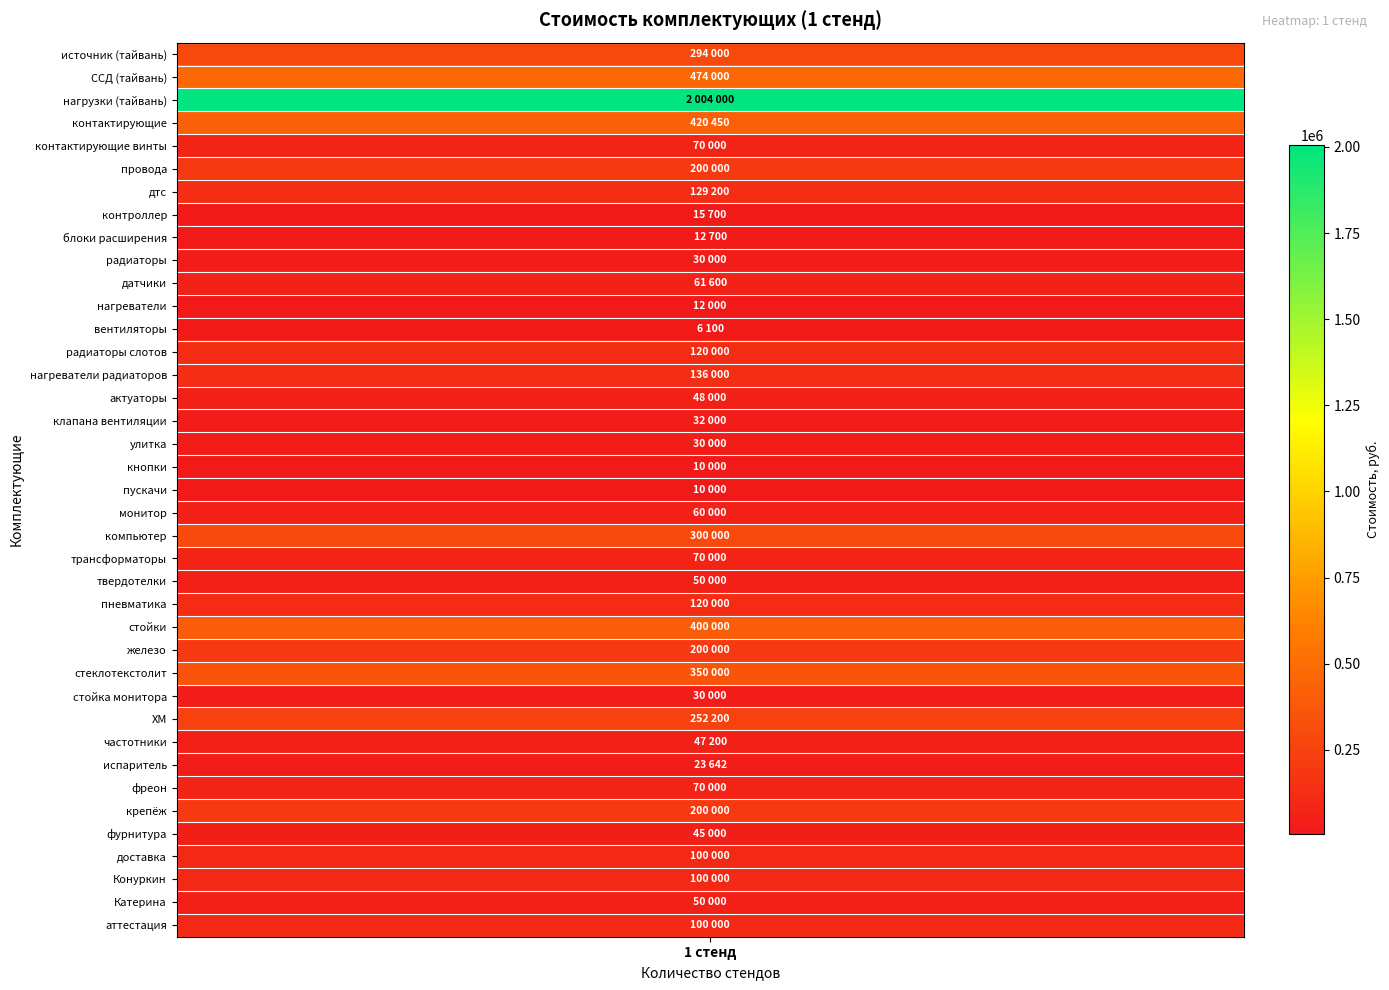

Between датчики and кнопки, which is larger?

датчики